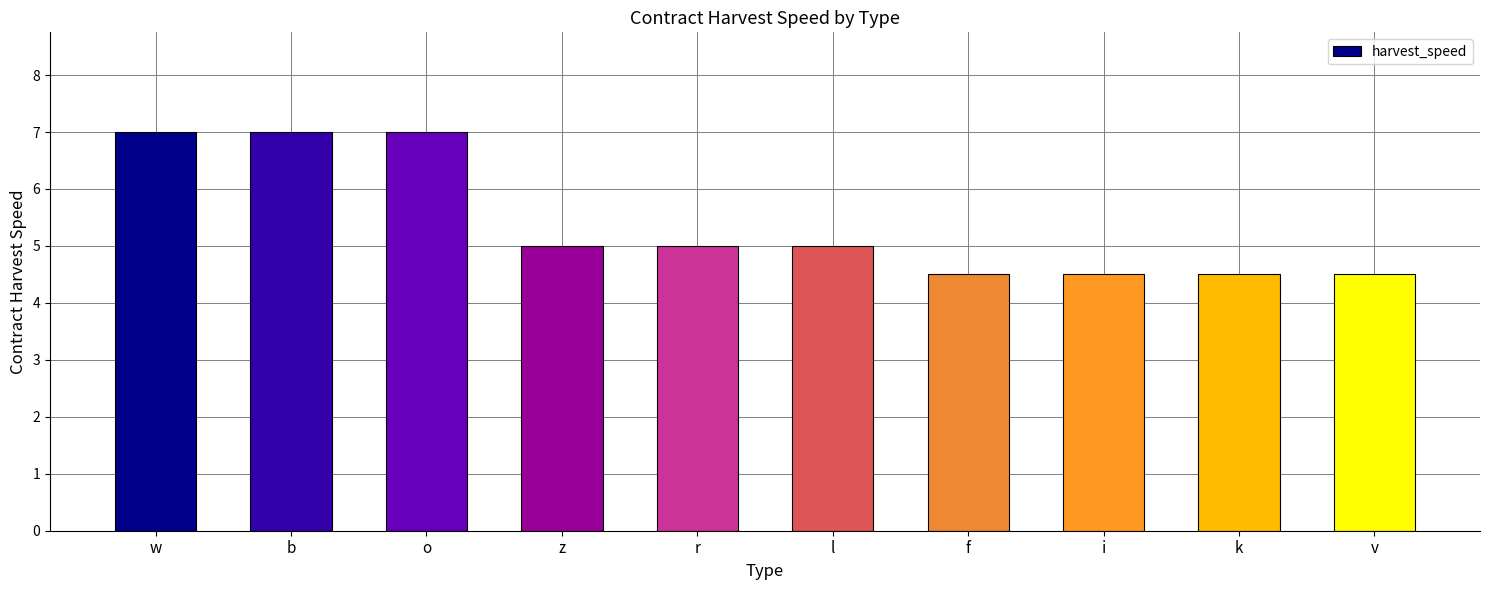

Count the number of categories in the chart.

10